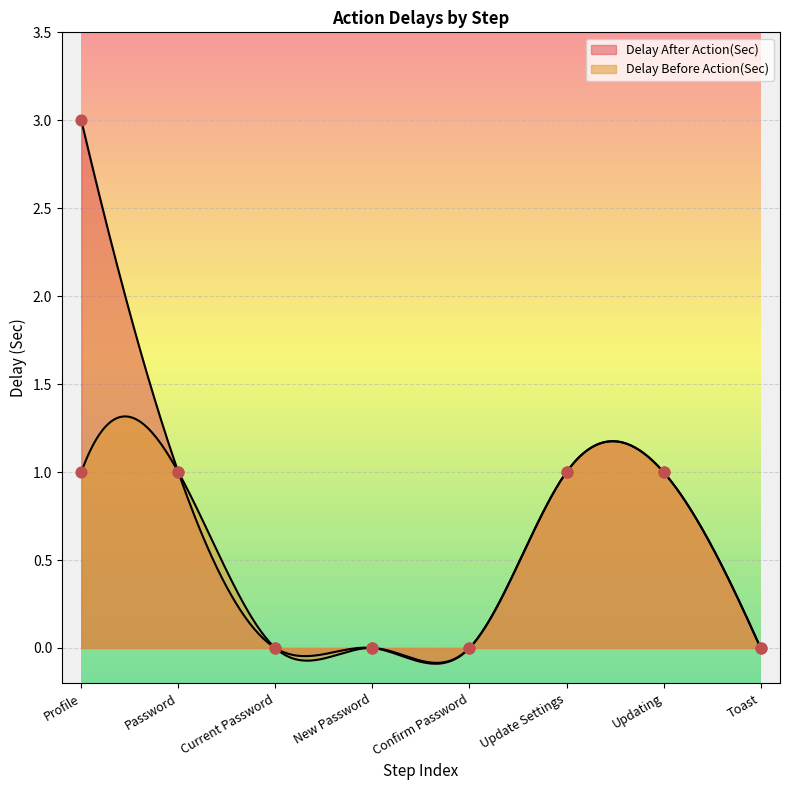

Which series reaches the minimum Y coordinate?

Delay After Action(Sec)